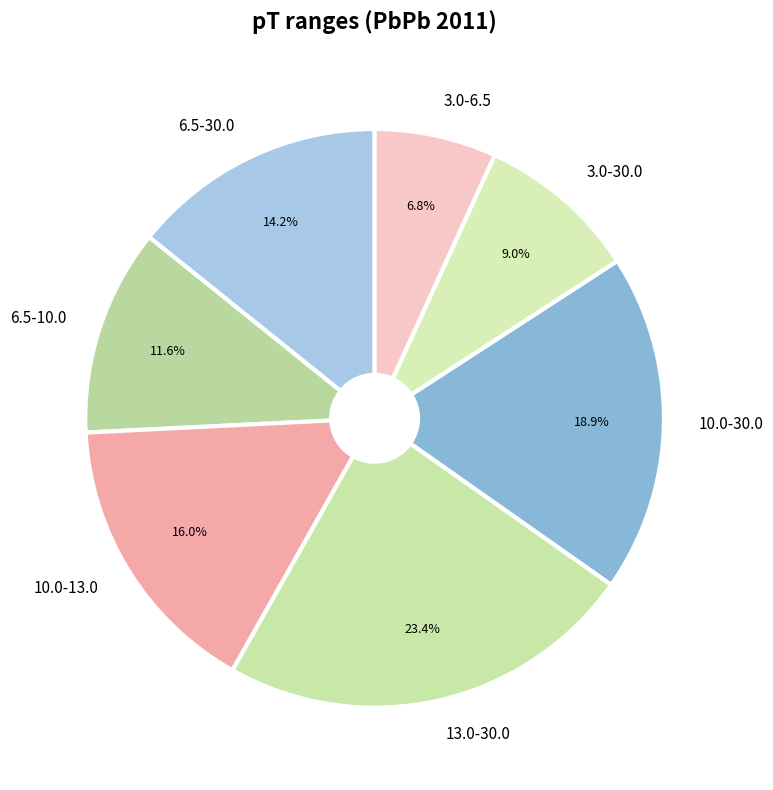

Does 10.0-13.0 represent more than half of the total?

No